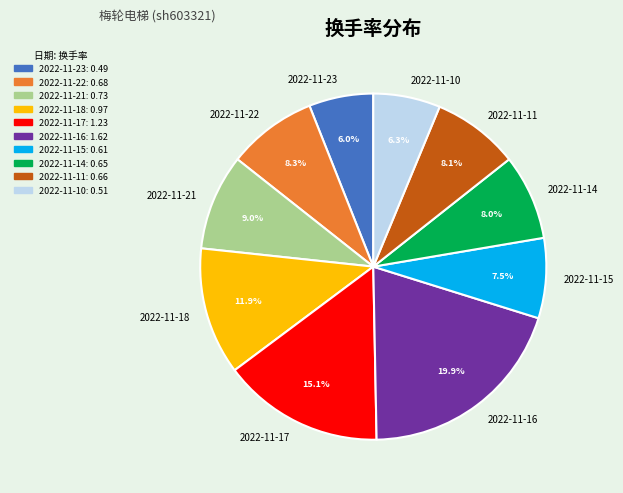

To the nearest percent, what is the average slice percentage?

10%